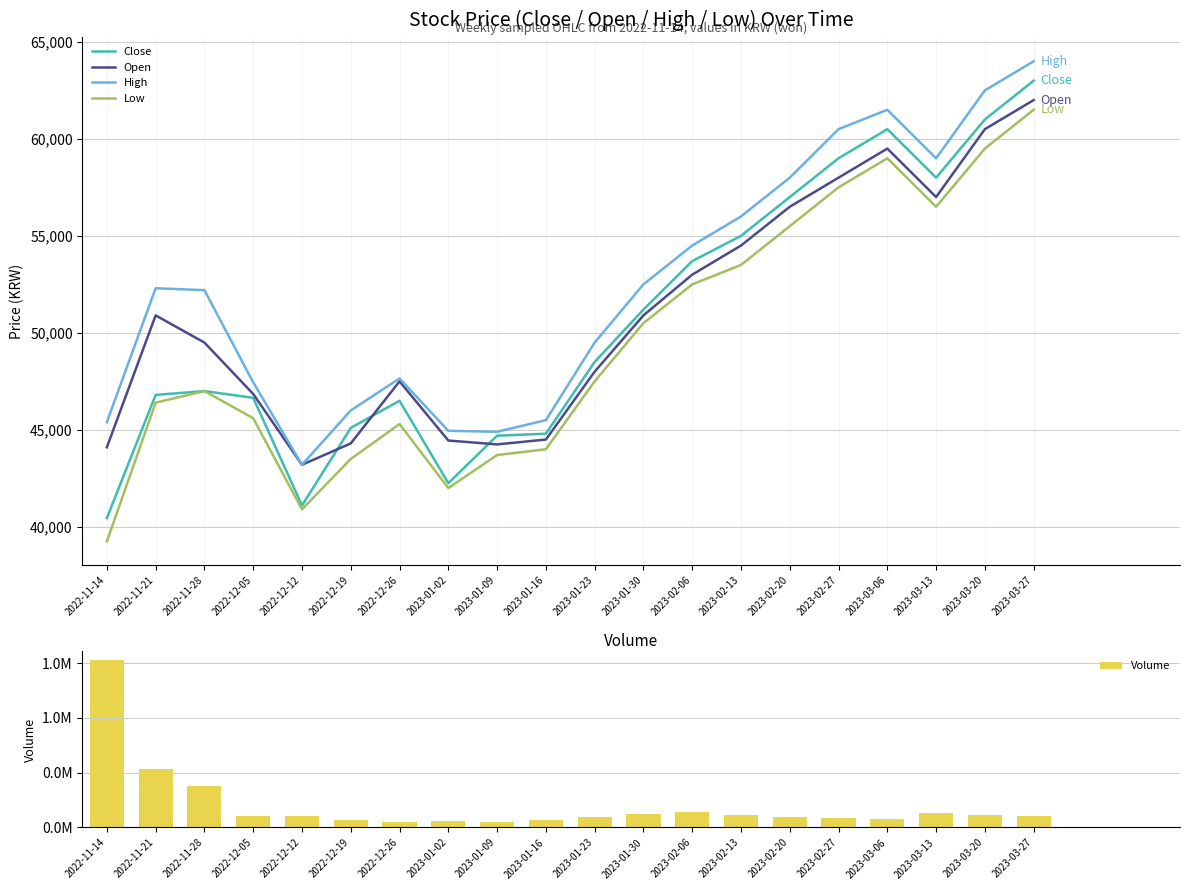

What is the highest value of the High series?

64000